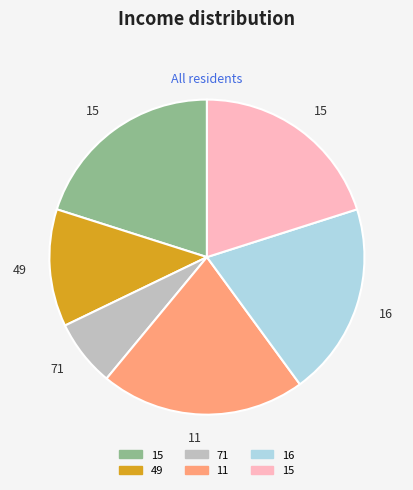

Is there a majority slice in this chart?

No